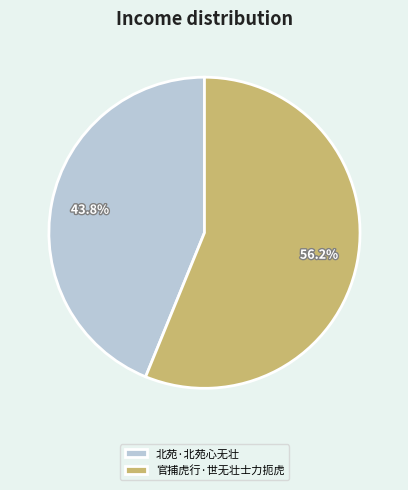

Count the number of slices in the pie.

2